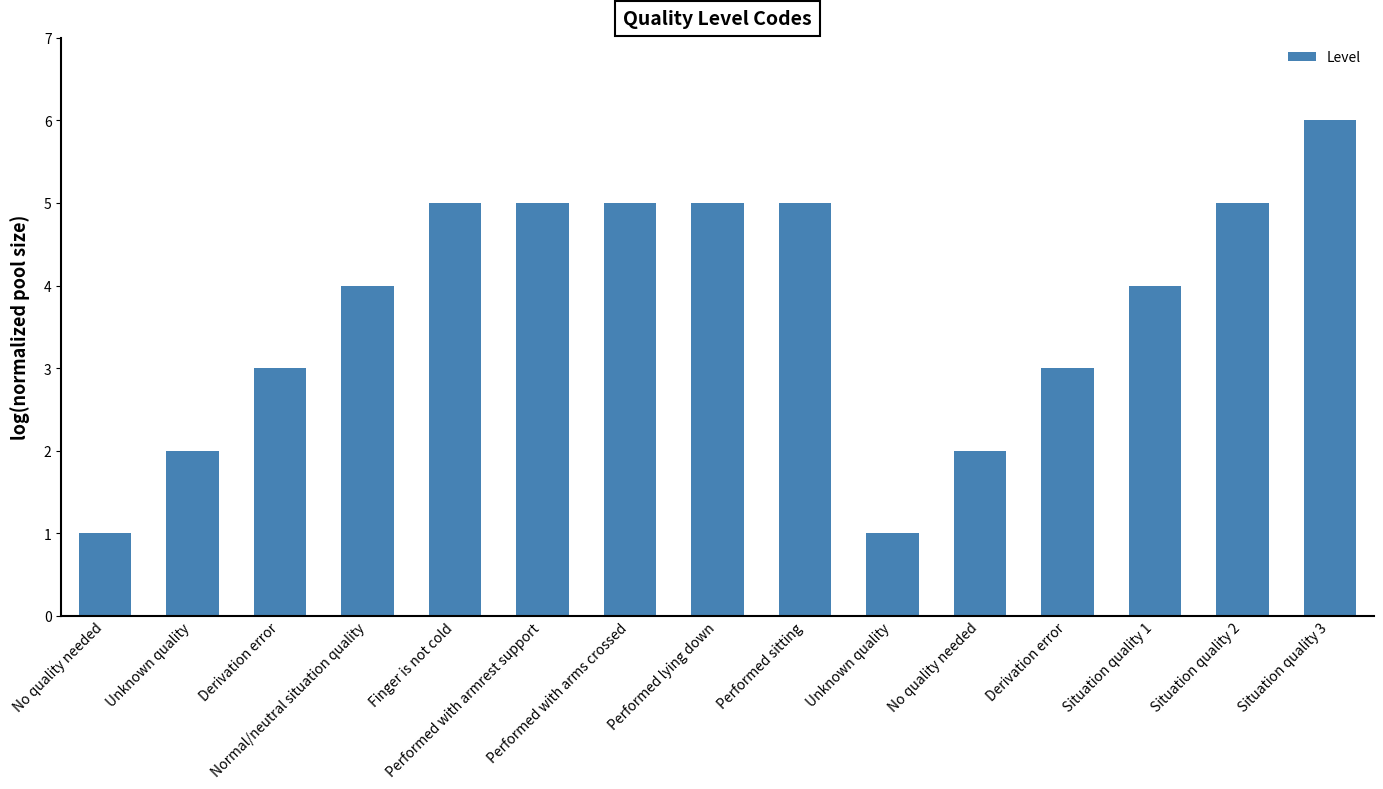

What is the greatest value displayed?

6